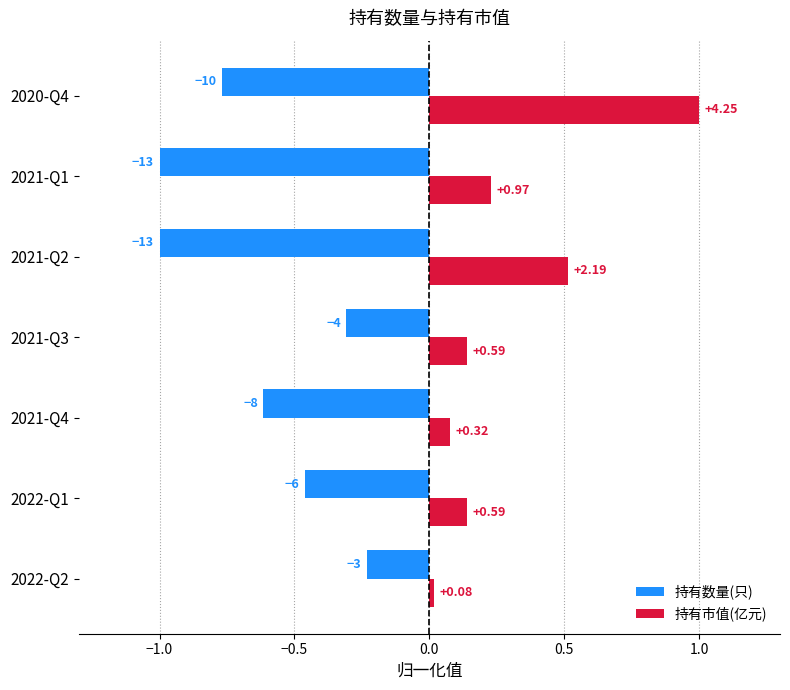

What are all the series names shown in the legend?

持有数量(只), 持有市值(亿元)